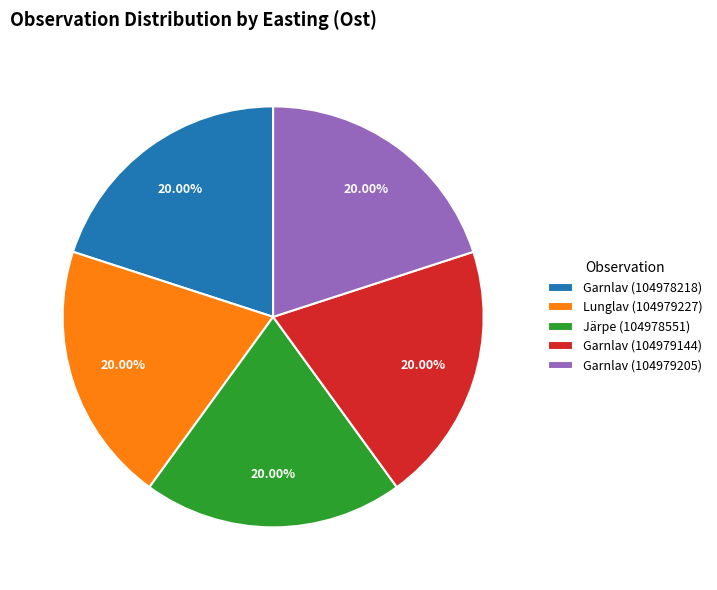

To the nearest percent, what is the combined percentage of Järpe (104978551) and Garnlav (104978218)?

40%